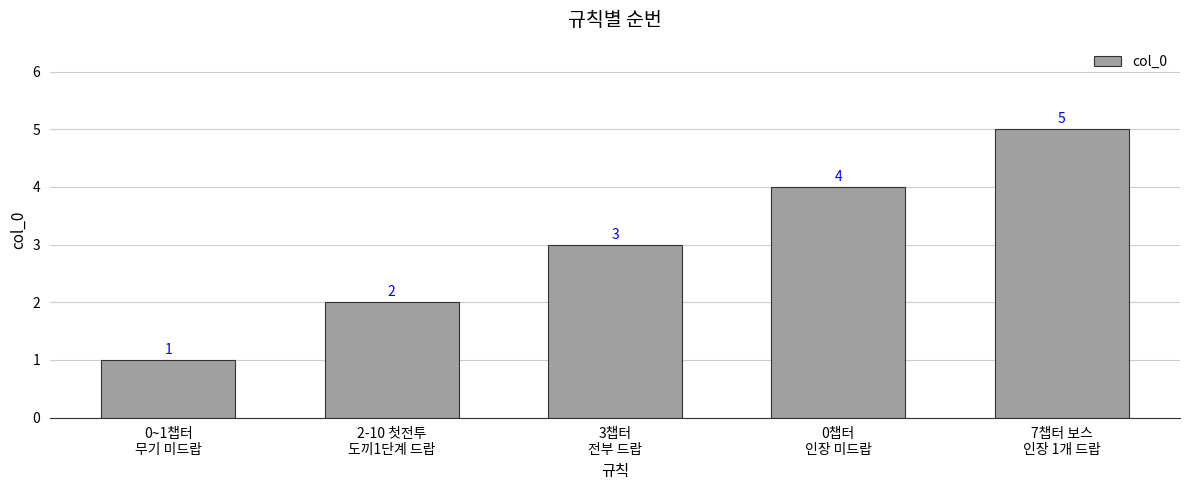

Rank the categories by value from highest to lowest.

7챕터 보스
인장 1개 드랍, 0챕터
인장 미드랍, 3챕터
전부 드랍, 2-10 첫전투
도끼1단계 드랍, 0~1챕터
무기 미드랍